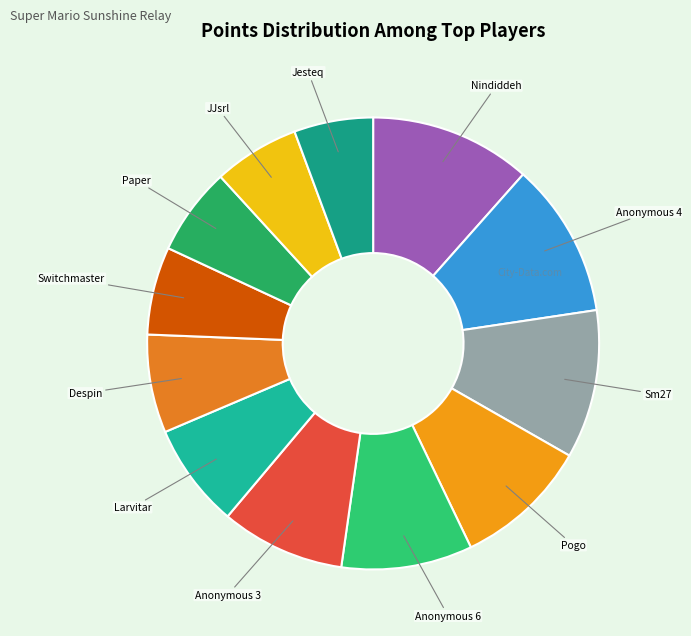

Count the number of slices in the pie.

12